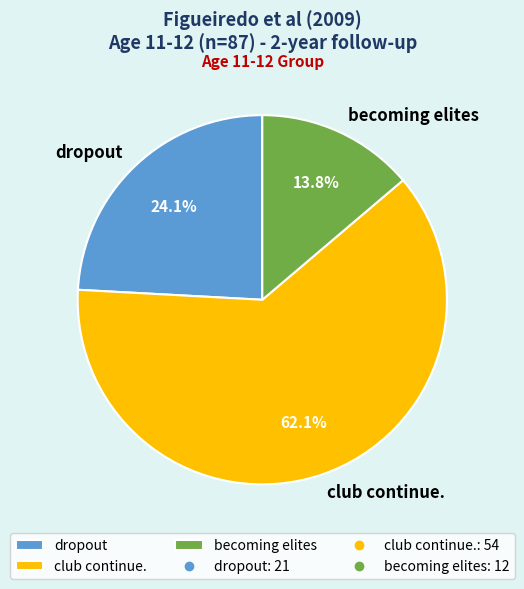

Which slice is the smallest?

becoming elites